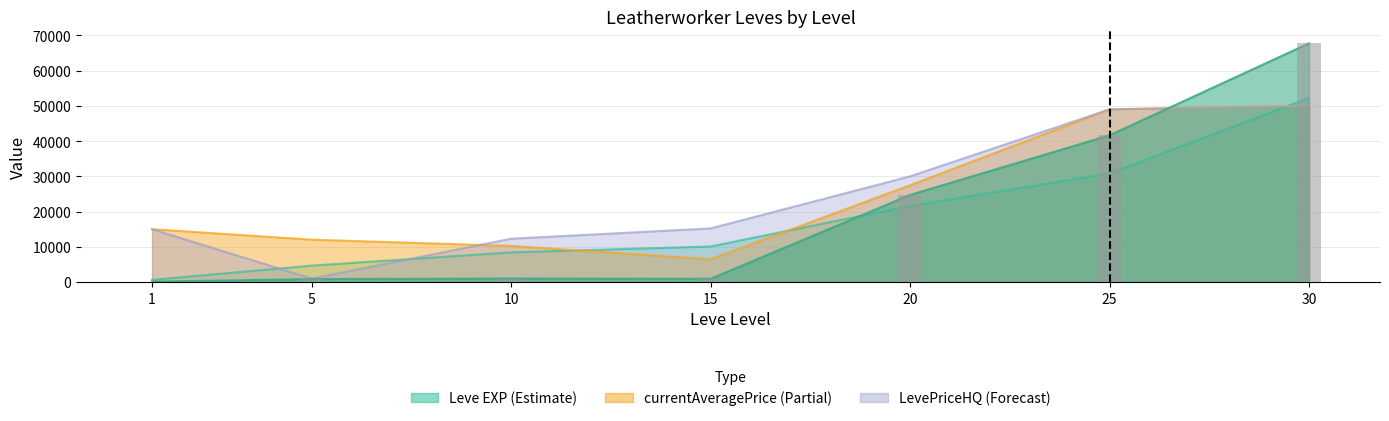

At which category does the chart reach its minimum across all series?

1